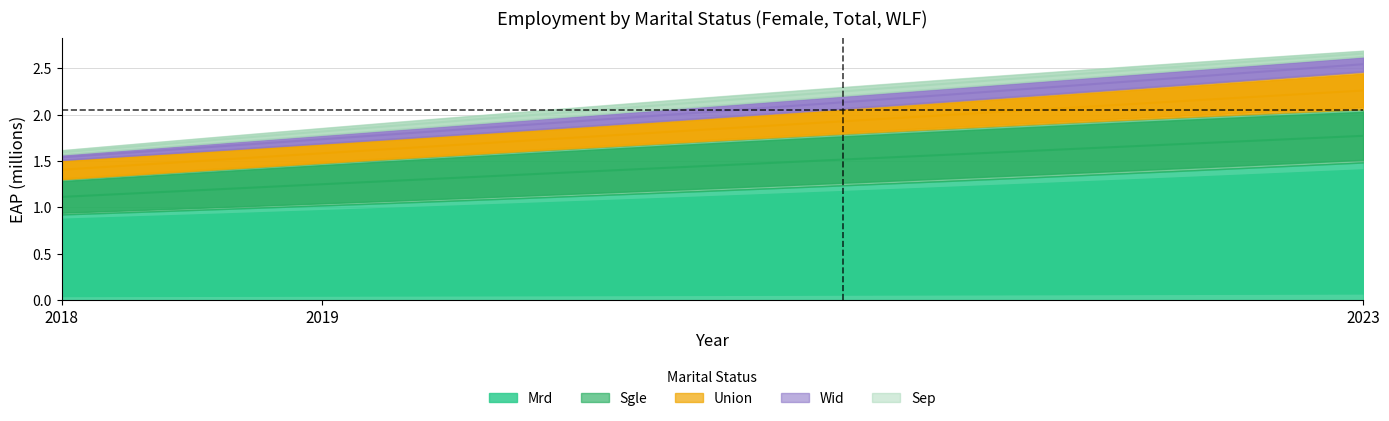

Reading right to left, transcribe all the data shown in this chart.

mts_details_mrd: 1.5	1.0	0.9
mts_details_sgle: 0.6	0.5	0.4
mts_details_union: 0.4	0.2	0.2
mts_details_wid: 0.2	0.1	0.1
mts_details_sep: 0.1	0.1	0.0